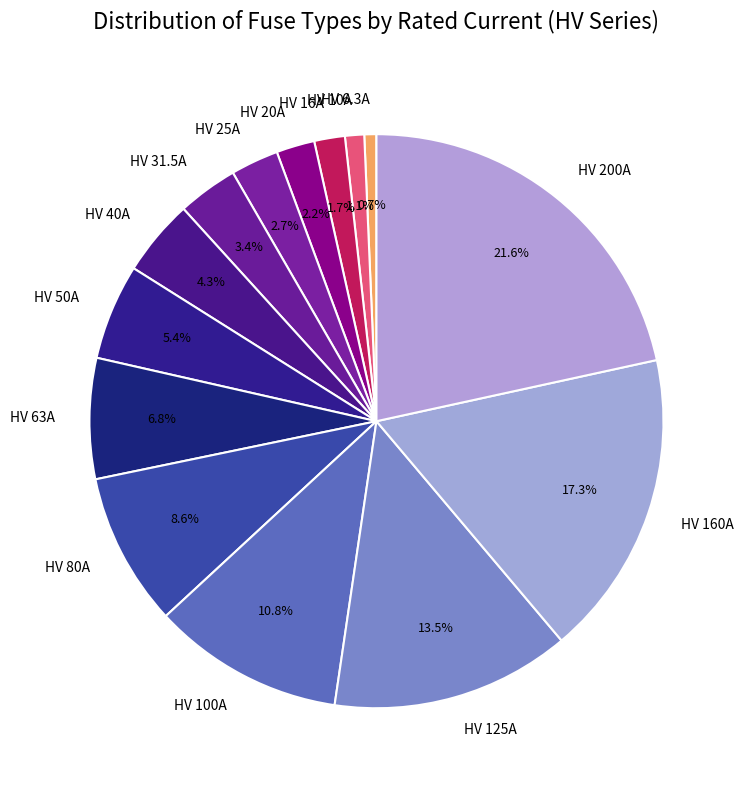

What percentage is NOT represented by HV 40A?

95.7%